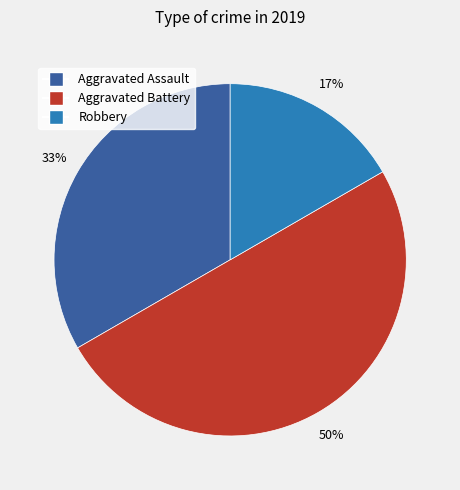

Rank the categories by value from highest to lowest.

Aggravated Battery, Aggravated Assault, Robbery